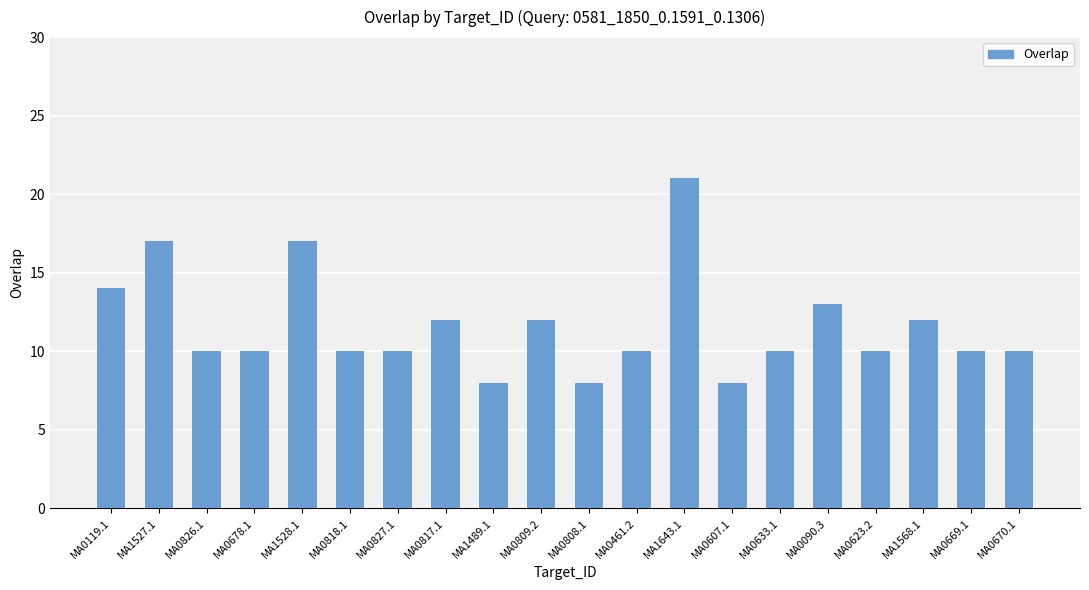

Count the number of data series in this chart.

1